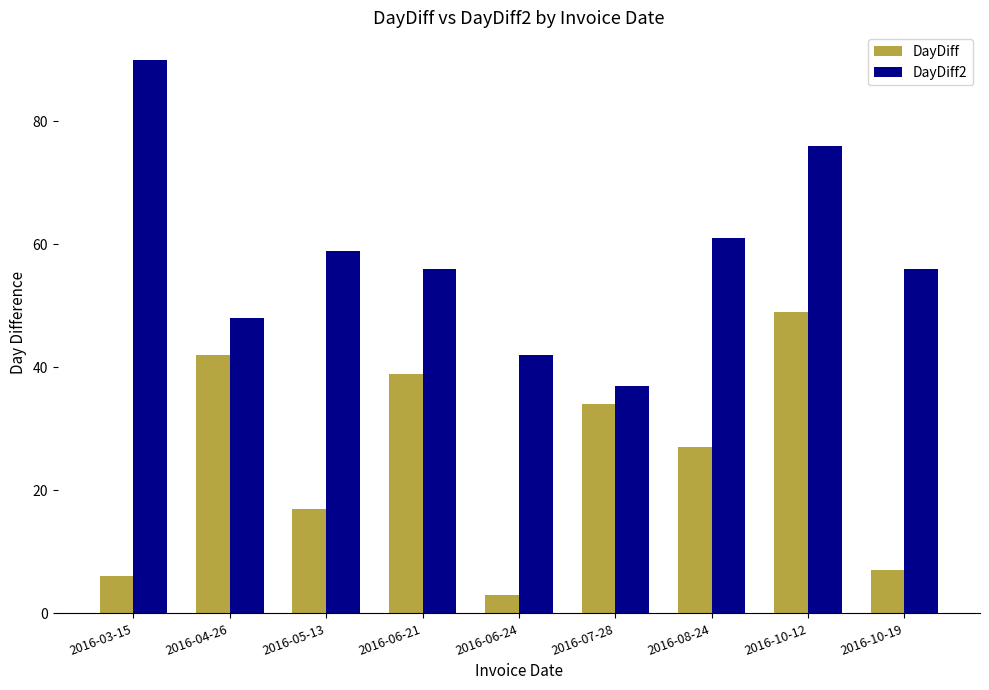

Read the DayDiff value at 2016-10-19.

7